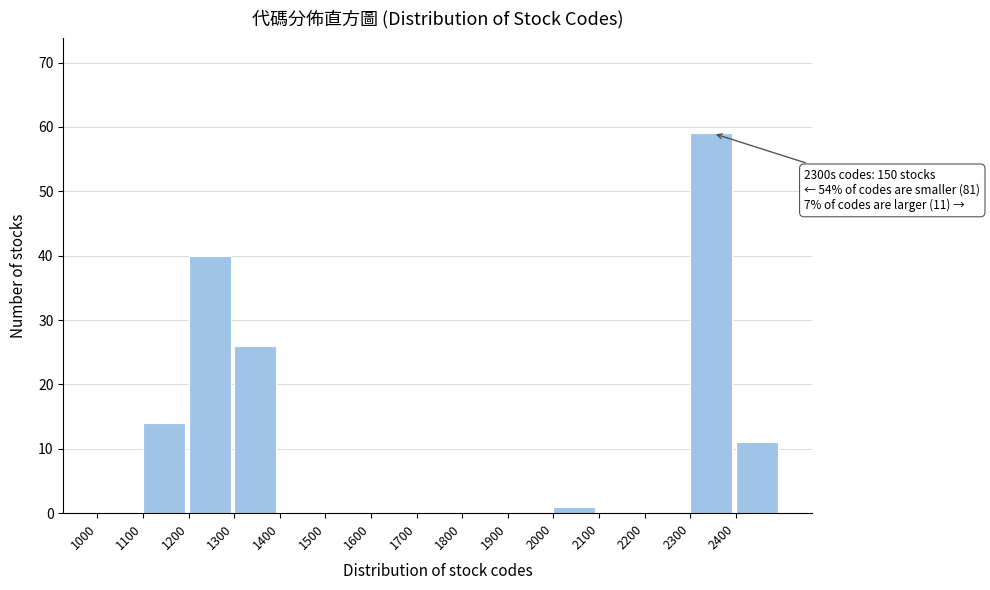

Which range on the x-axis has the tallest bar?

2300 to 2400